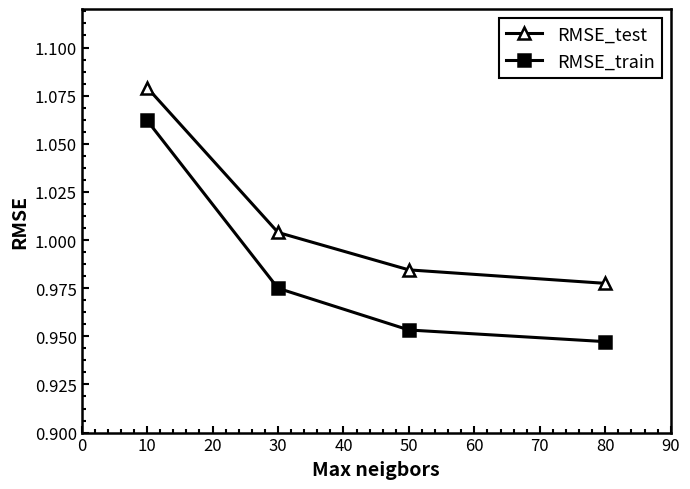

How many lines are shown in the chart?

2